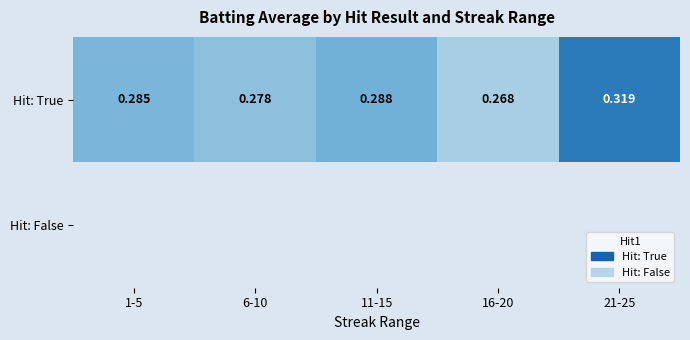

List the labels in order of Hit: True value, smallest first.

16-20, 6-10, 1-5, 11-15, 21-25